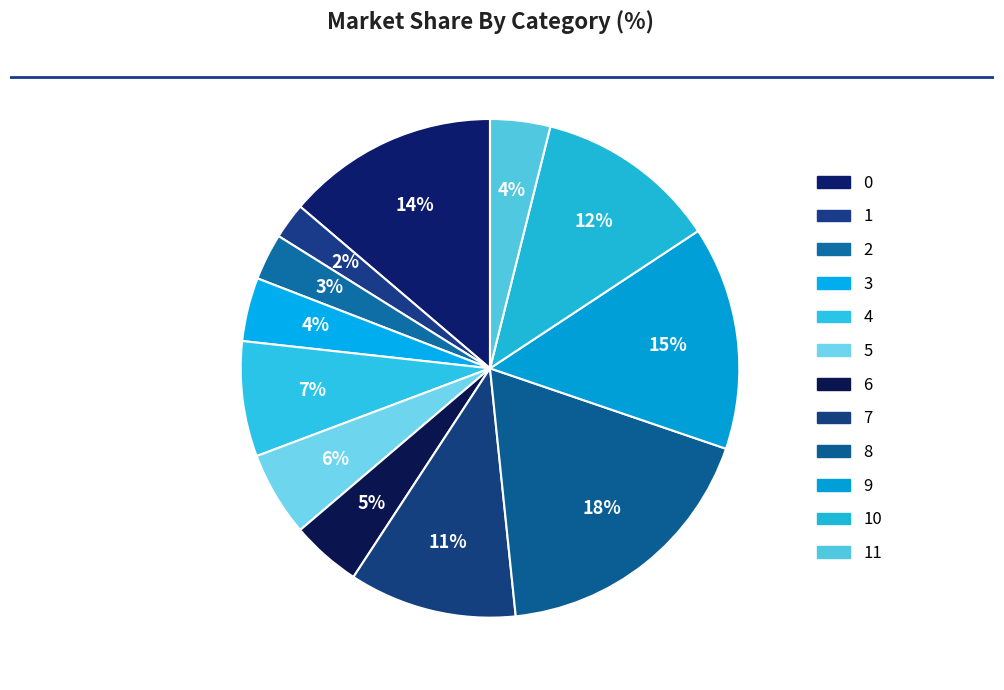

How many slices are in this pie chart?

12